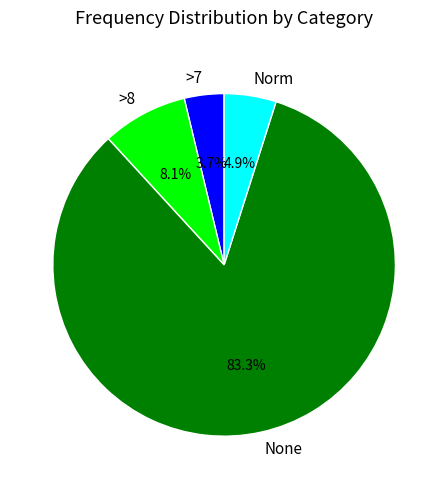

Rank the categories by value from lowest to highest.

>7, Norm, >8, None